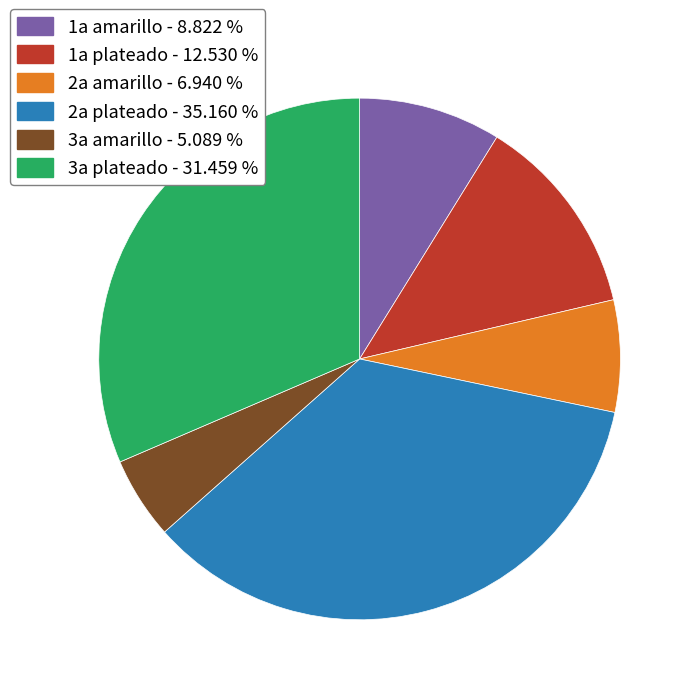

How many segments does this pie chart have?

6